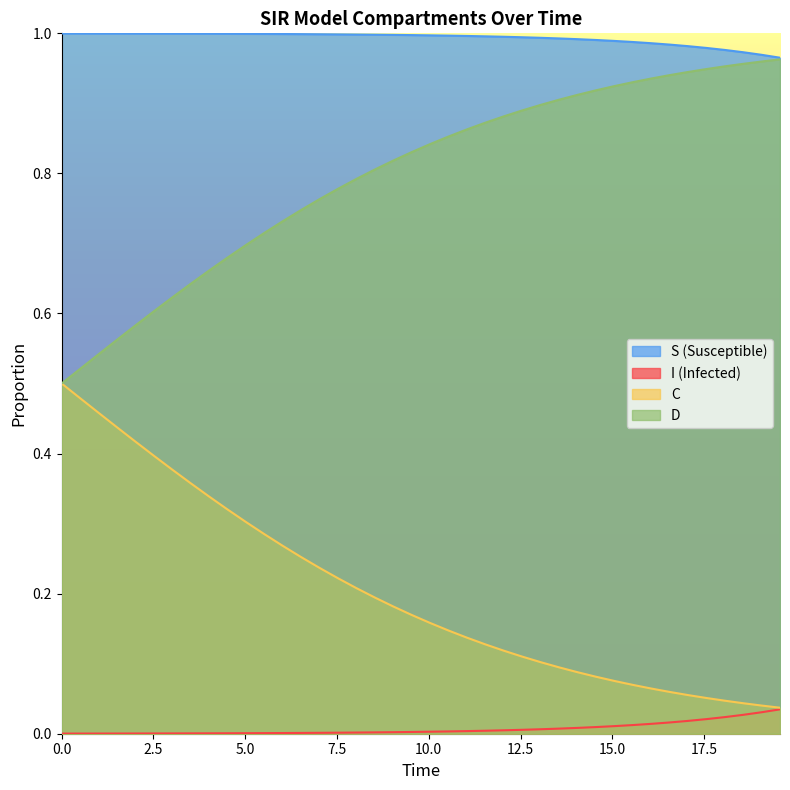

How many data points does each series have?

40